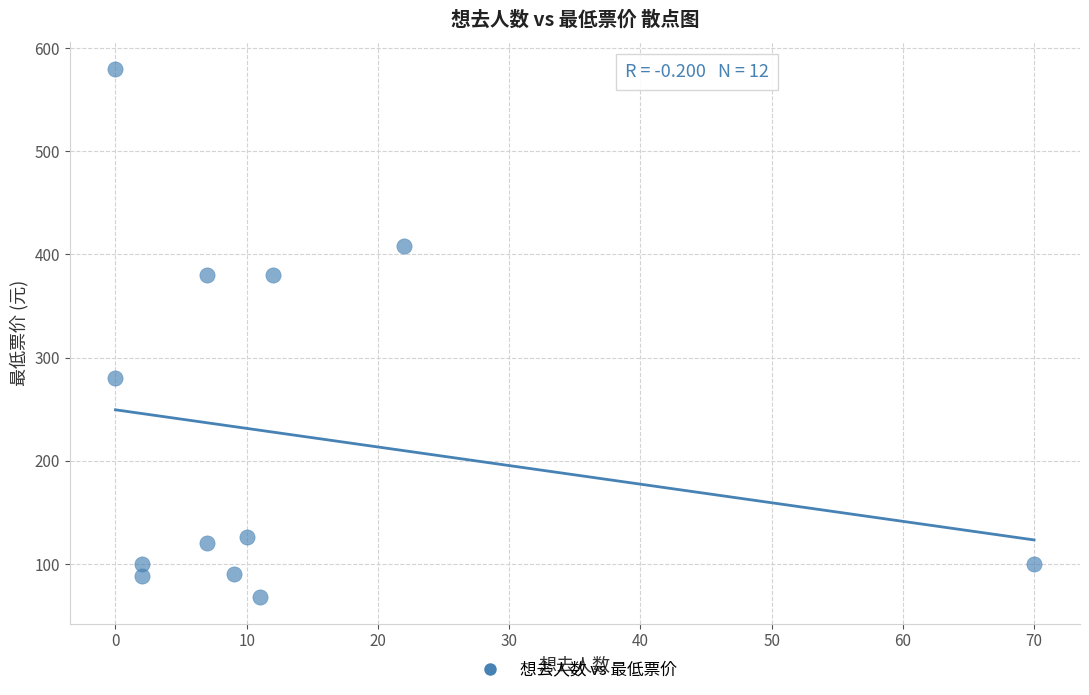

What is the range of Y values (max minus min)?

512